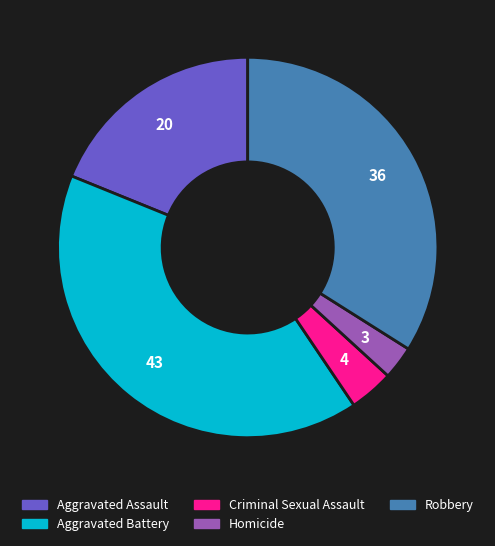

How many slices are in this pie chart?

5